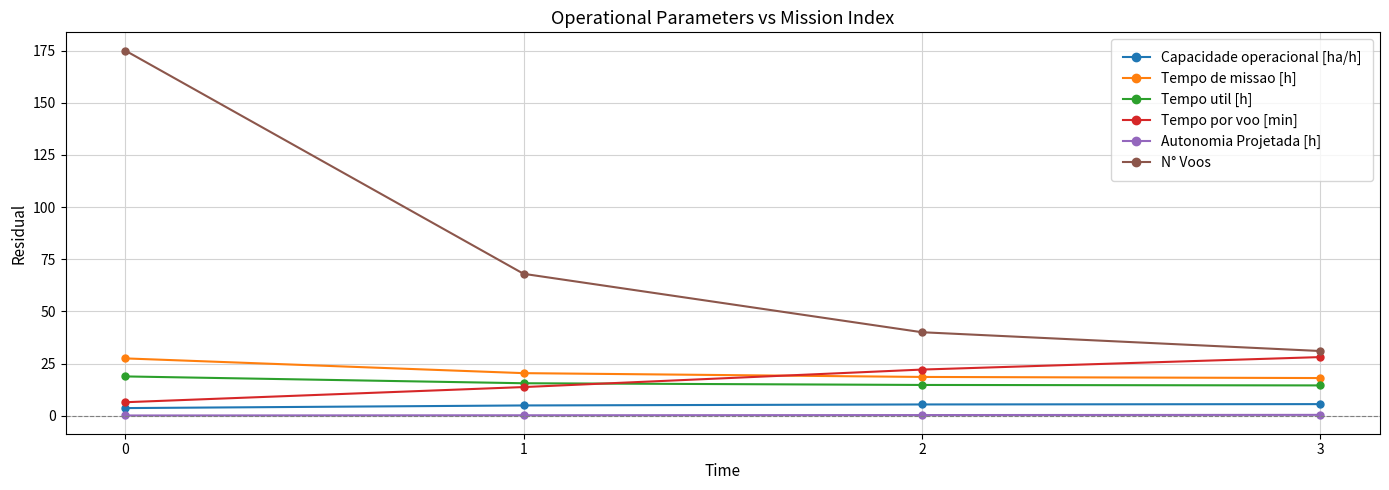

What is the maximum value shown in the chart?

175.0